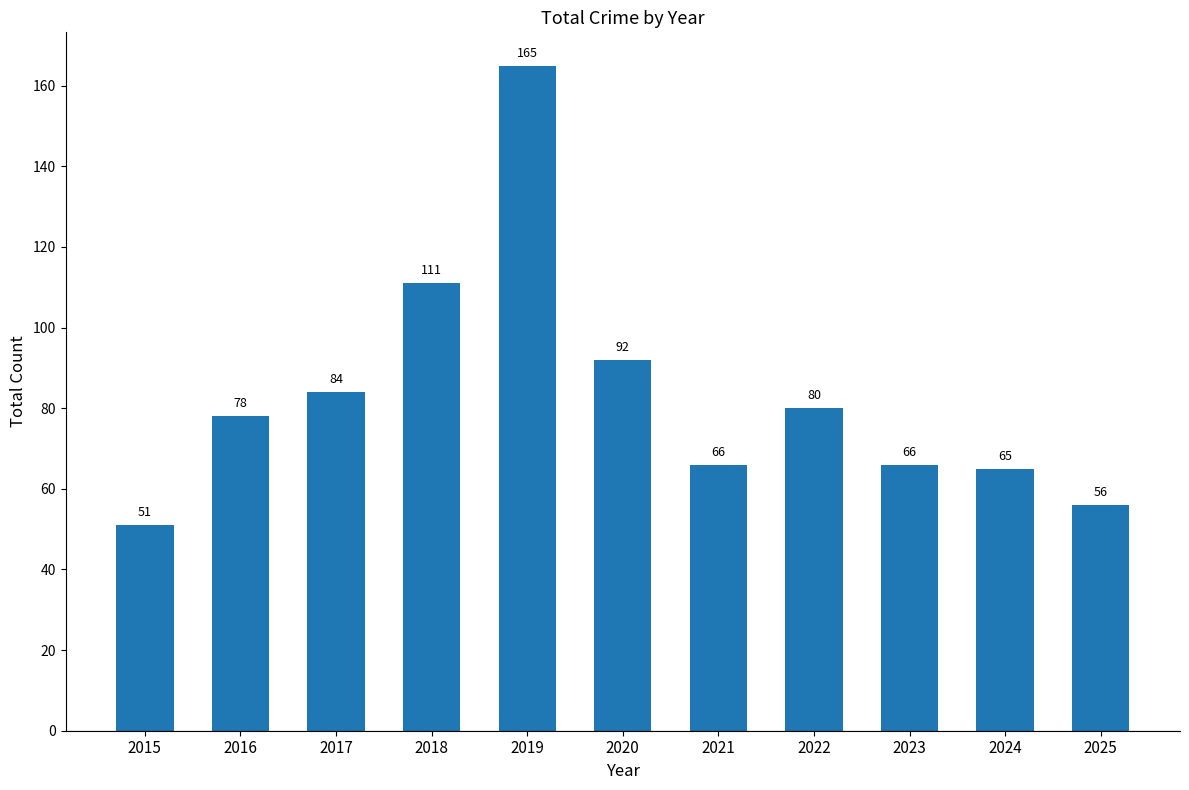

Reading left to right, list all the values displayed in this chart.

51	78	84	111	165	92	66	80	66	65	56